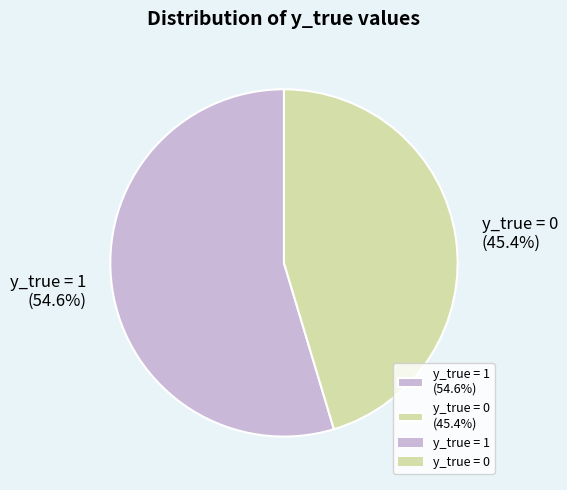

Combined, what portion of the pie is y_true = 0 and y_true = 1?

100.0%